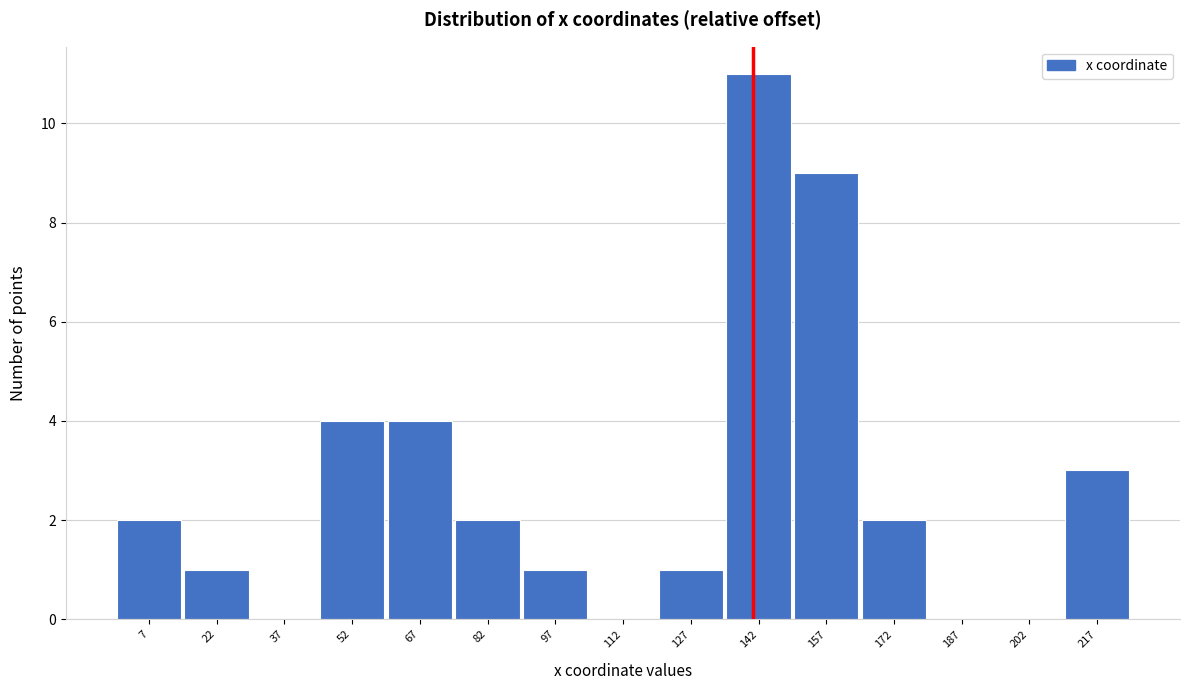

Reading right to left, what are all the values shown in this chart?

217=3	202=0	187=0	172=2	157=9	142=11	127=1	112=0	97=1	82=2	67=4	52=4	37=0	22=1	7=2